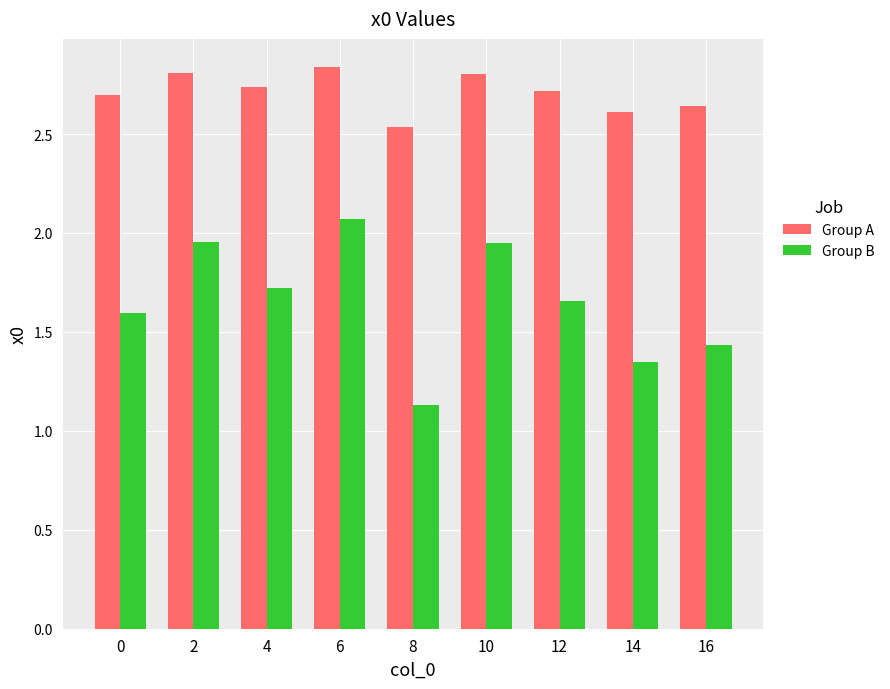

Does the chart contain any negative values?

No